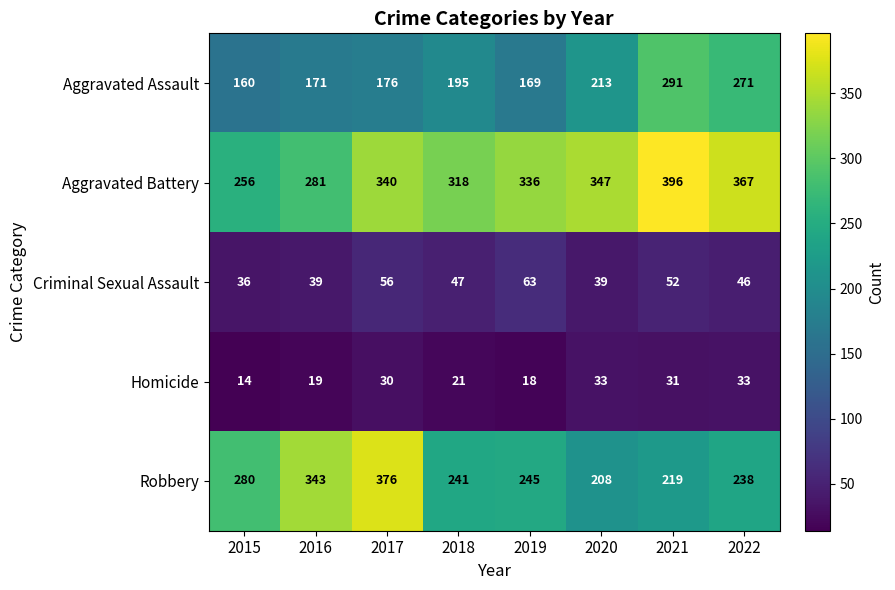

At how many categories does at least one series exceed 40?

8